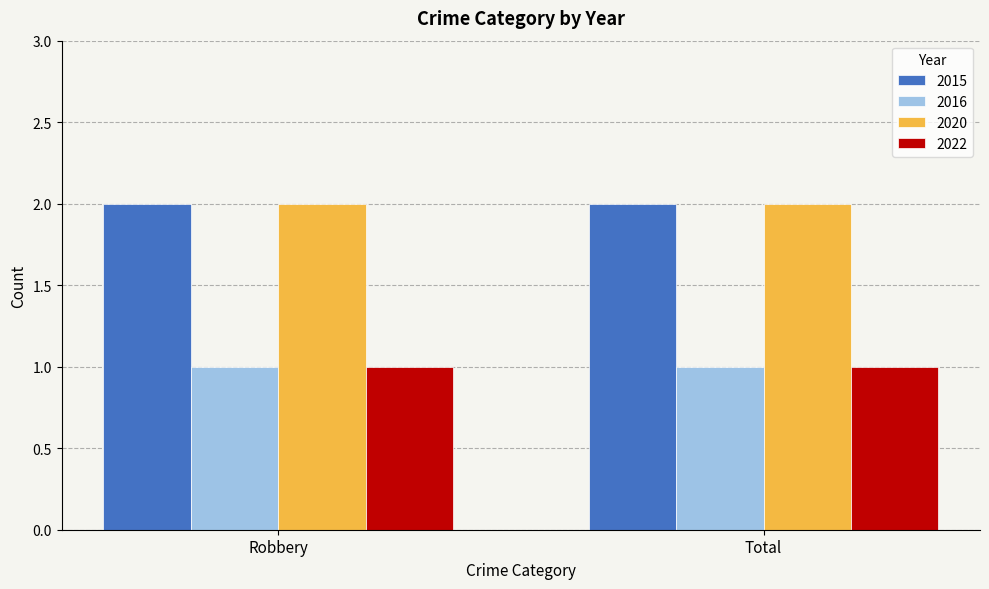

What is the value of the 2016 bar at the 1st from the left?

1